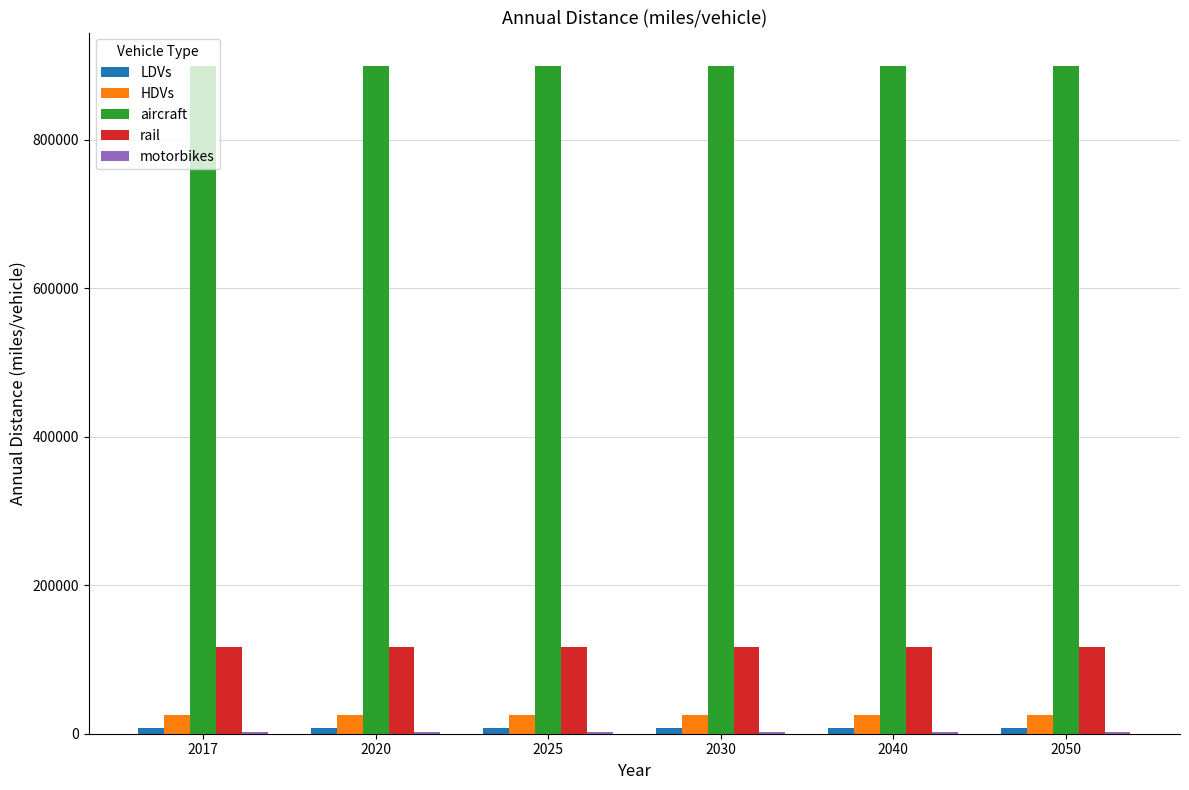

The value of rail at 2040 is 117201.5. True or false?

True